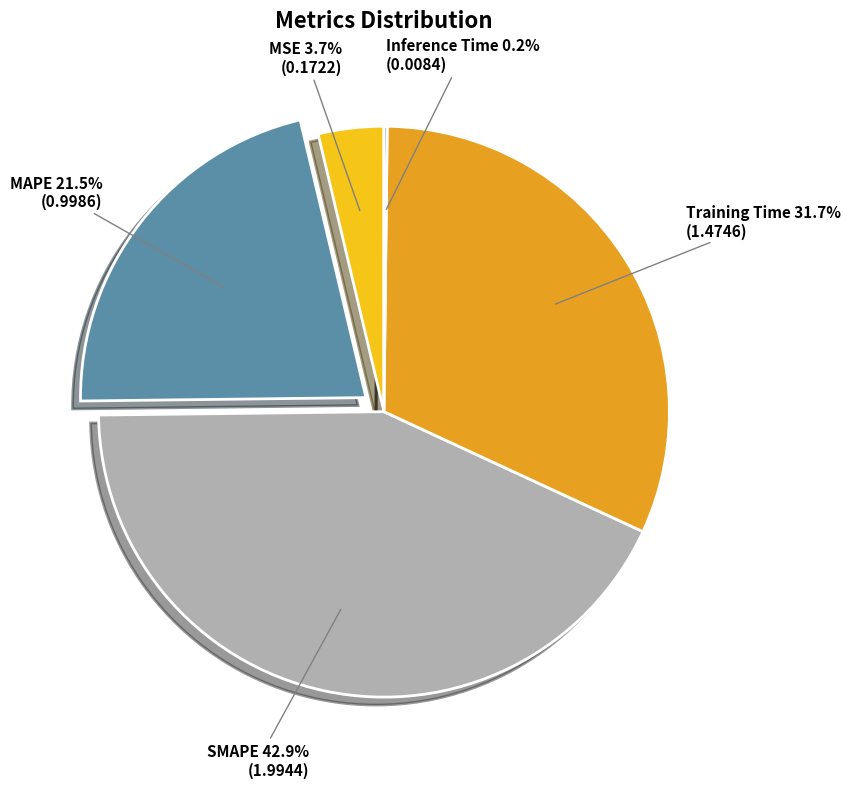

Between Training Time and MSE, which is larger?

Training Time